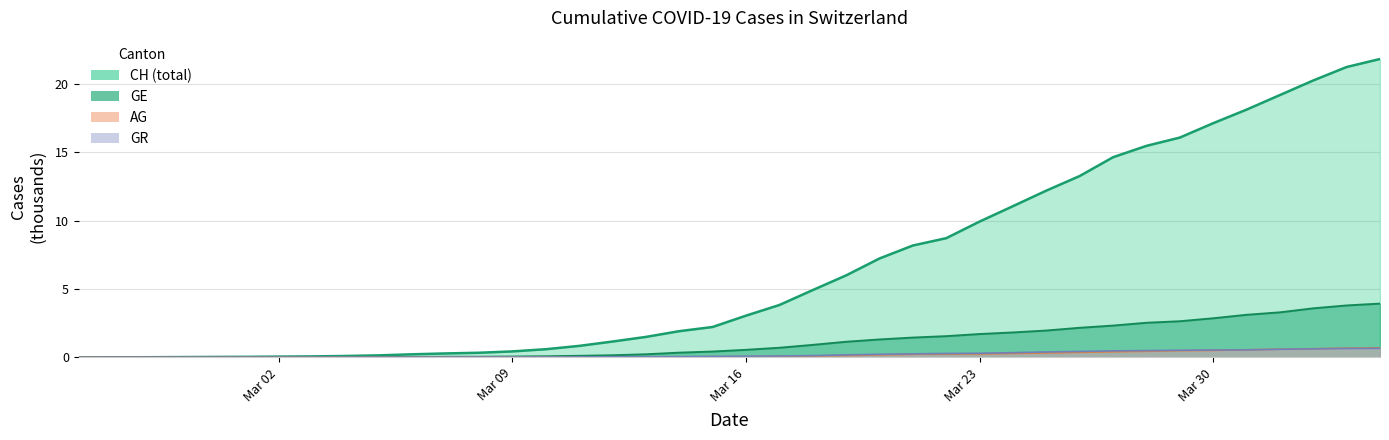

What is the maximum value shown in the chart?

21.8